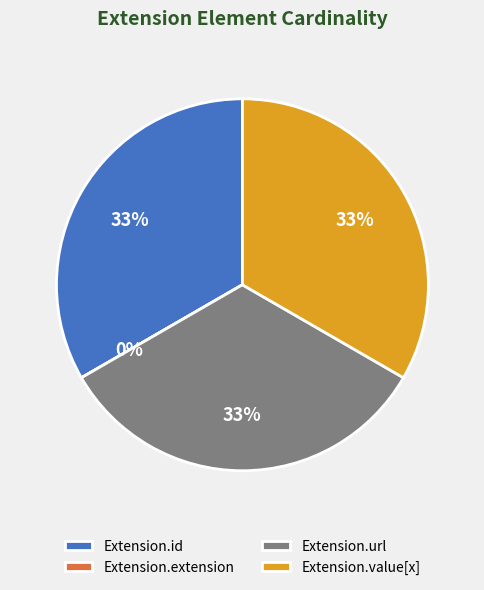

Between Extension.id and Extension.url, which is larger?

Extension.id